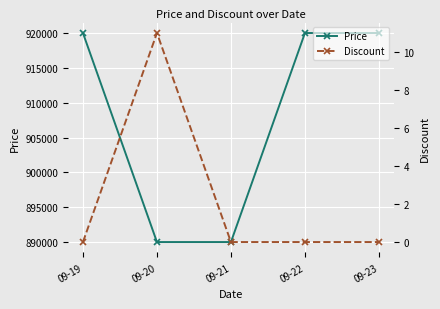

Does the chart display data point markers on the line(s)?

Yes